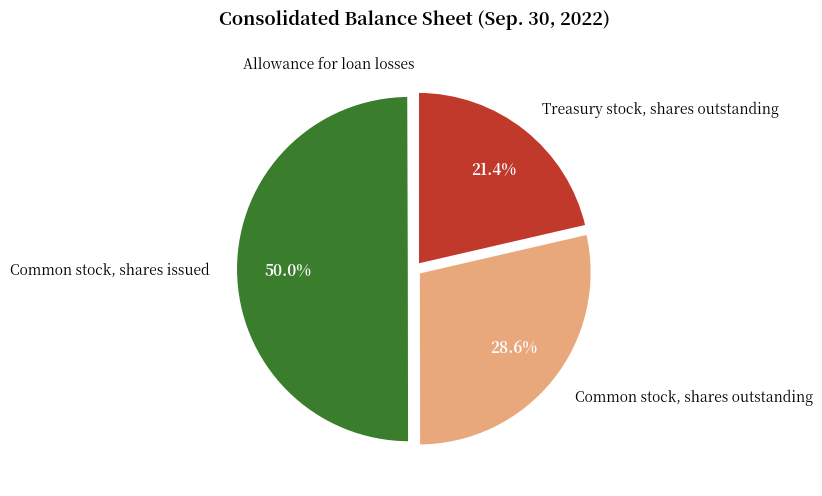

What is the largest slice in the pie chart?

Common stock, shares issued